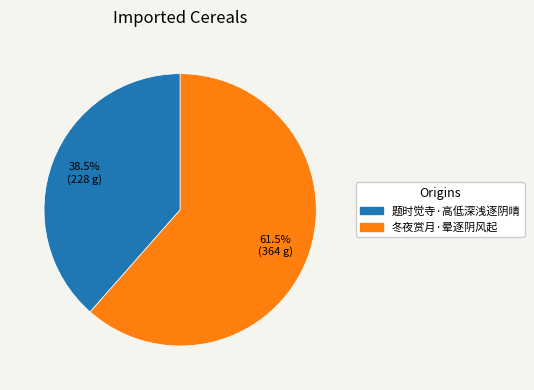

What is the total percentage of 冬夜赏月·晕逐阴风起 and 题时觉寺·高低深浅逐阴晴?

100.0%